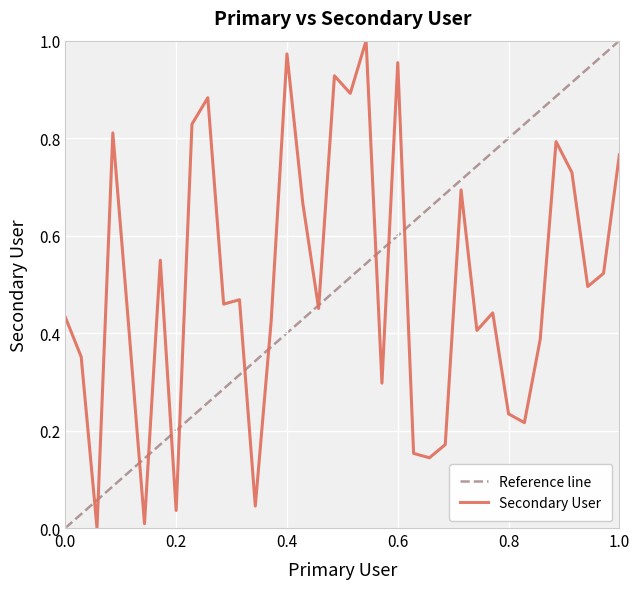

Does the chart display data point markers on the line(s)?

No